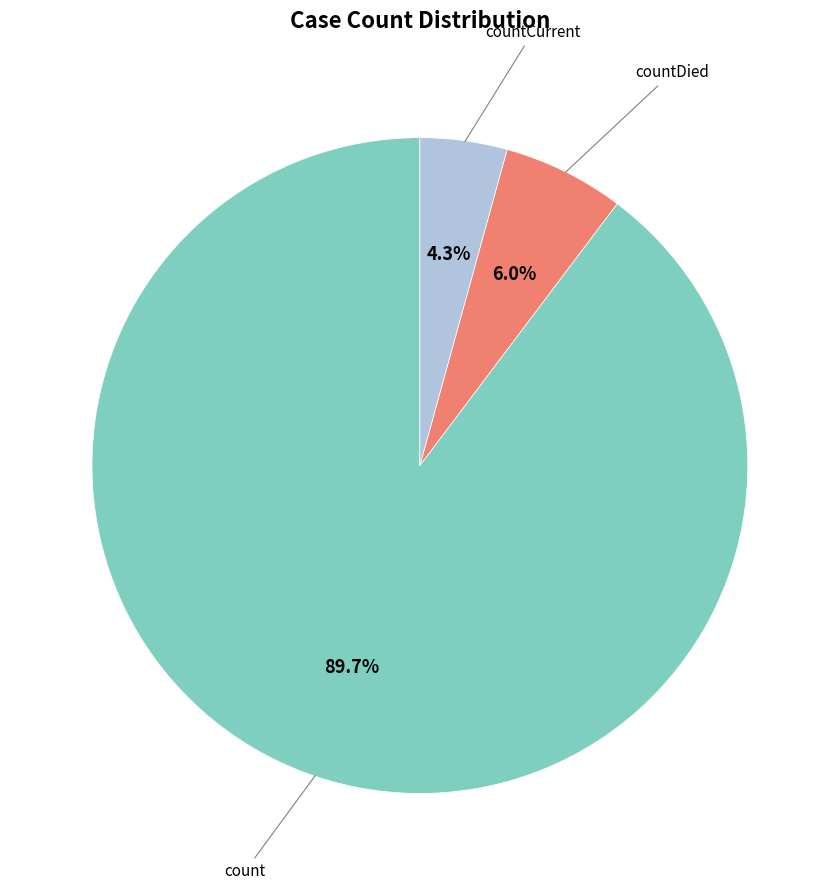

Approximately how many times larger is the value at countDied compared to countCurrent?

1.4